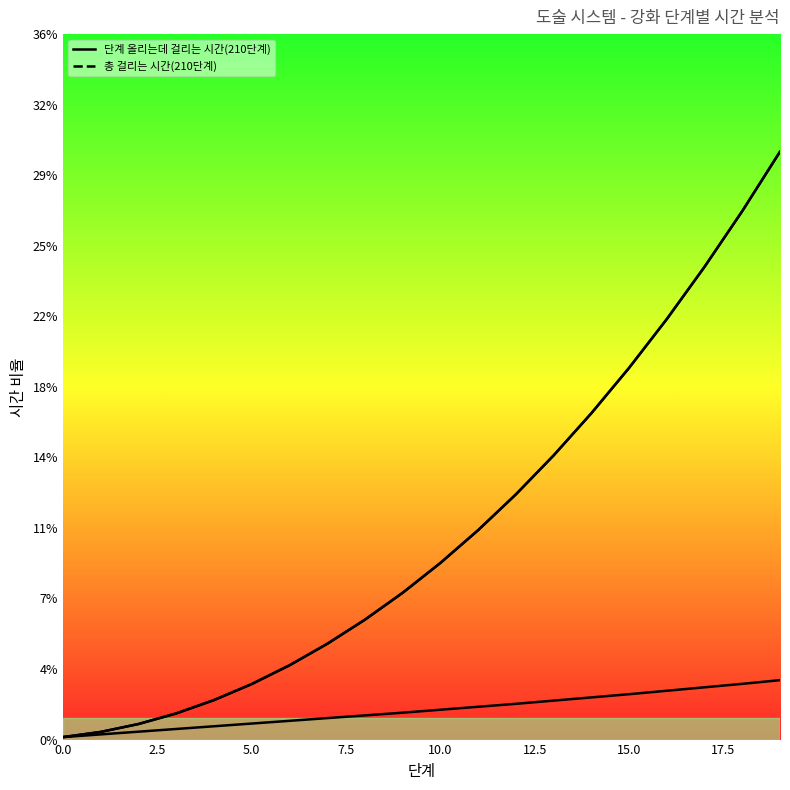

How many lines are shown in the chart?

2